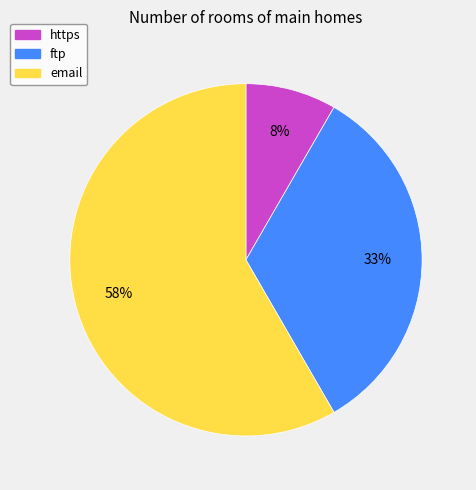

How many segments does this pie chart have?

3